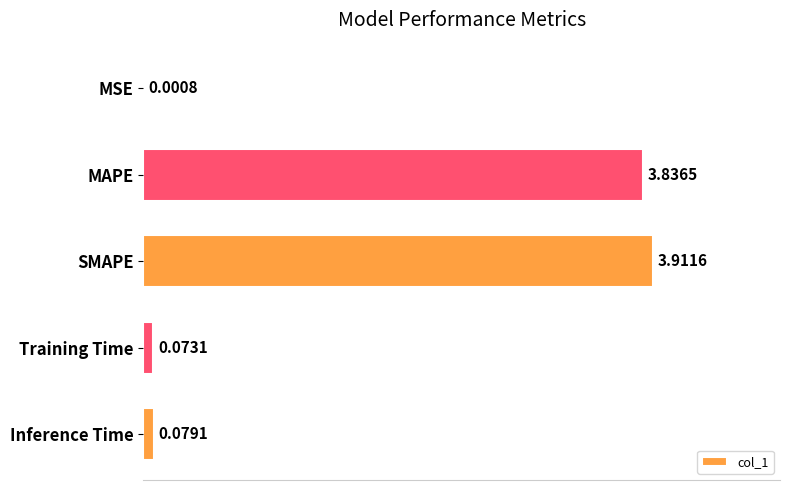

What is the sum of all values?

7.9